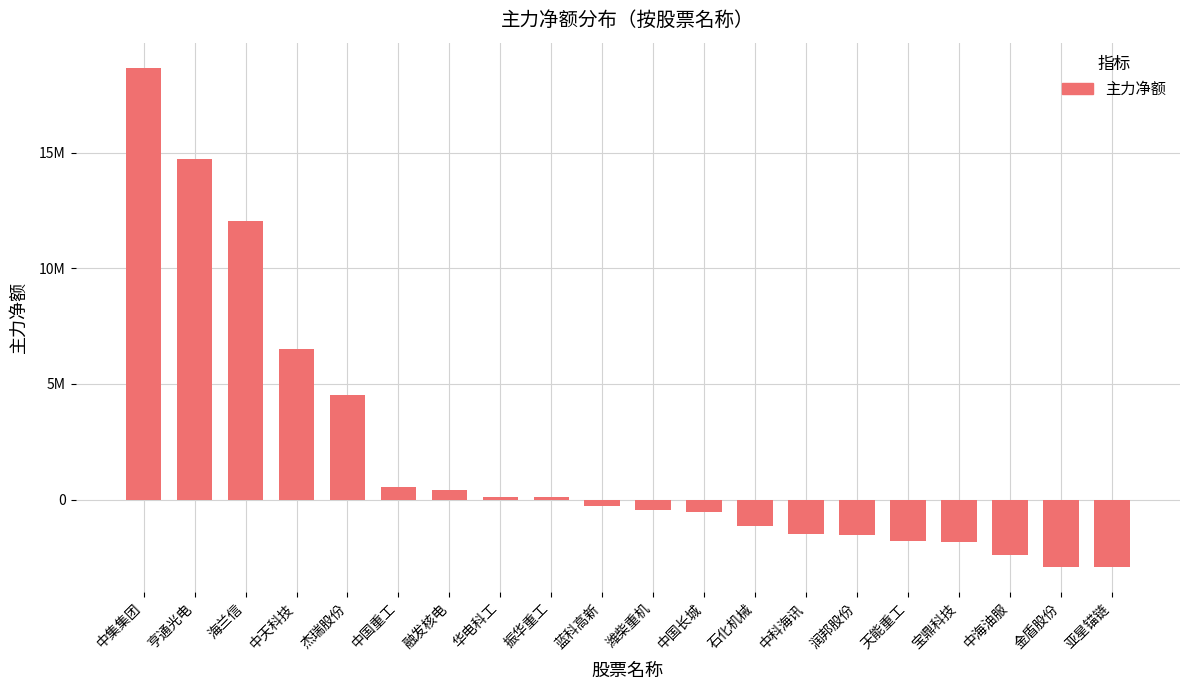

What is the label of the 3rd bar from the right?

中海油服